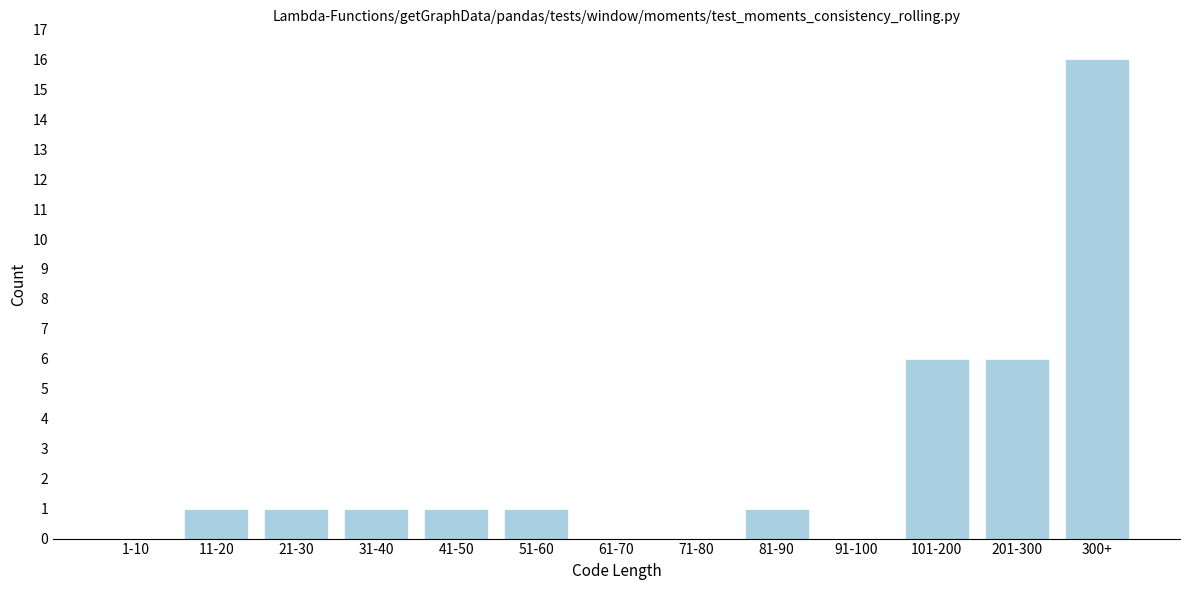

Reading right to left, list all the values displayed in this chart.

300+=16	201-300=6	101-200=6	91-100=0	81-90=1	71-80=0	61-70=0	51-60=1	41-50=1	31-40=1	21-30=1	11-20=1	1-10=0